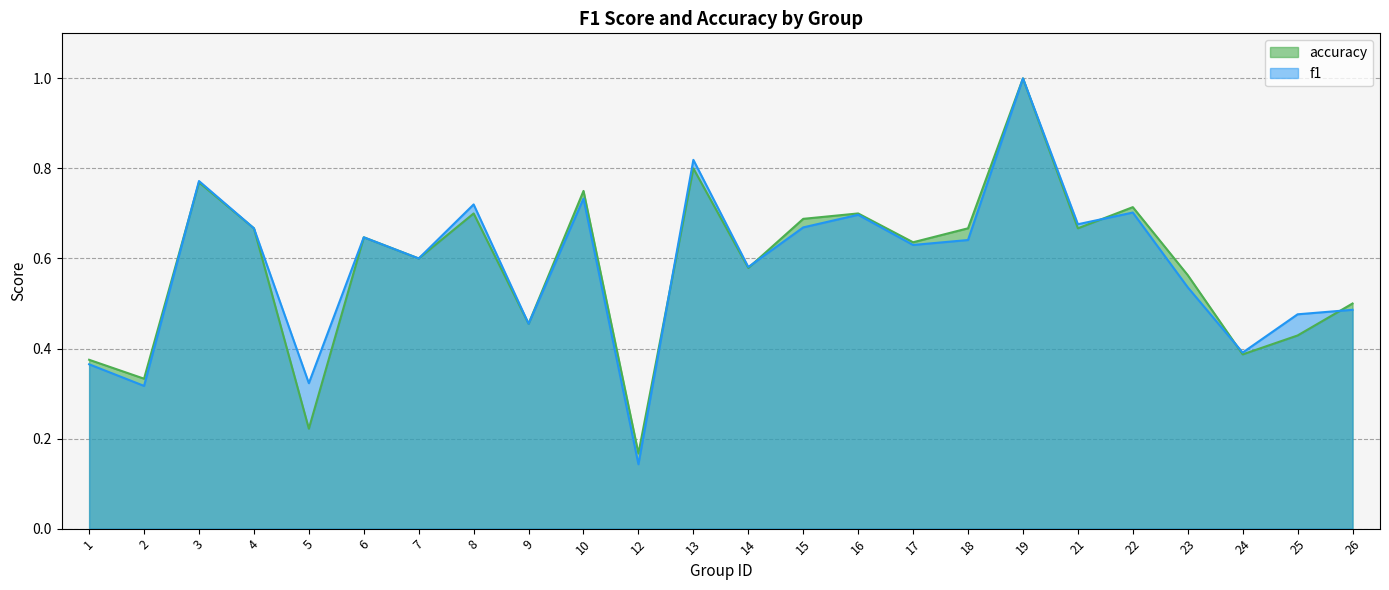

At which category does f1 reach its first local peak?

3